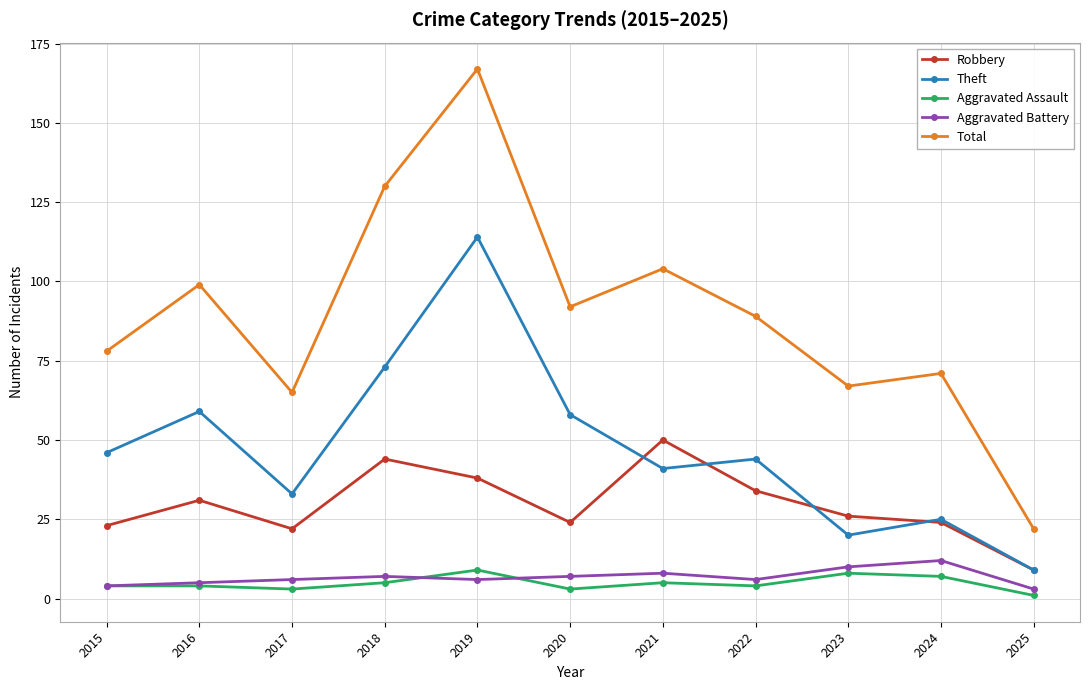

At which category does Total reach its first local peak?

2016